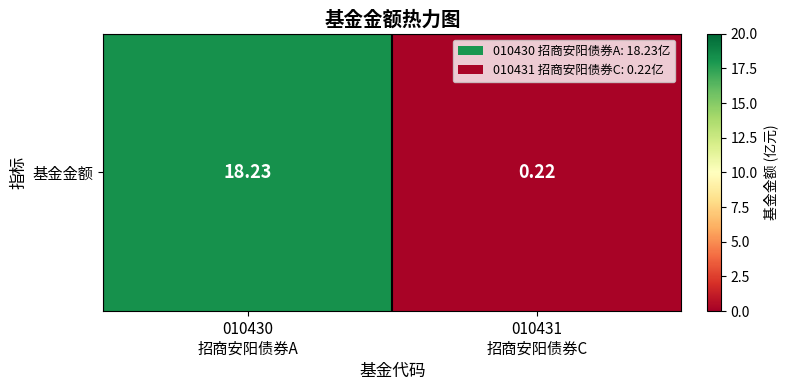

How many categories are shown in the chart?

2